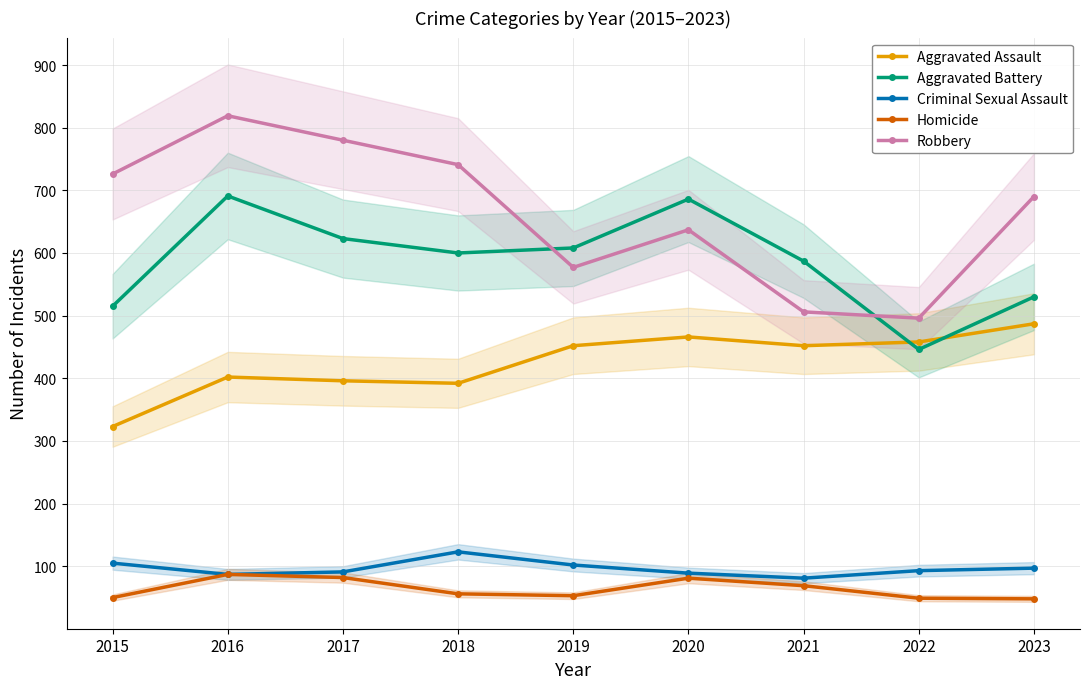

What is the maximum value for Homicide?

87